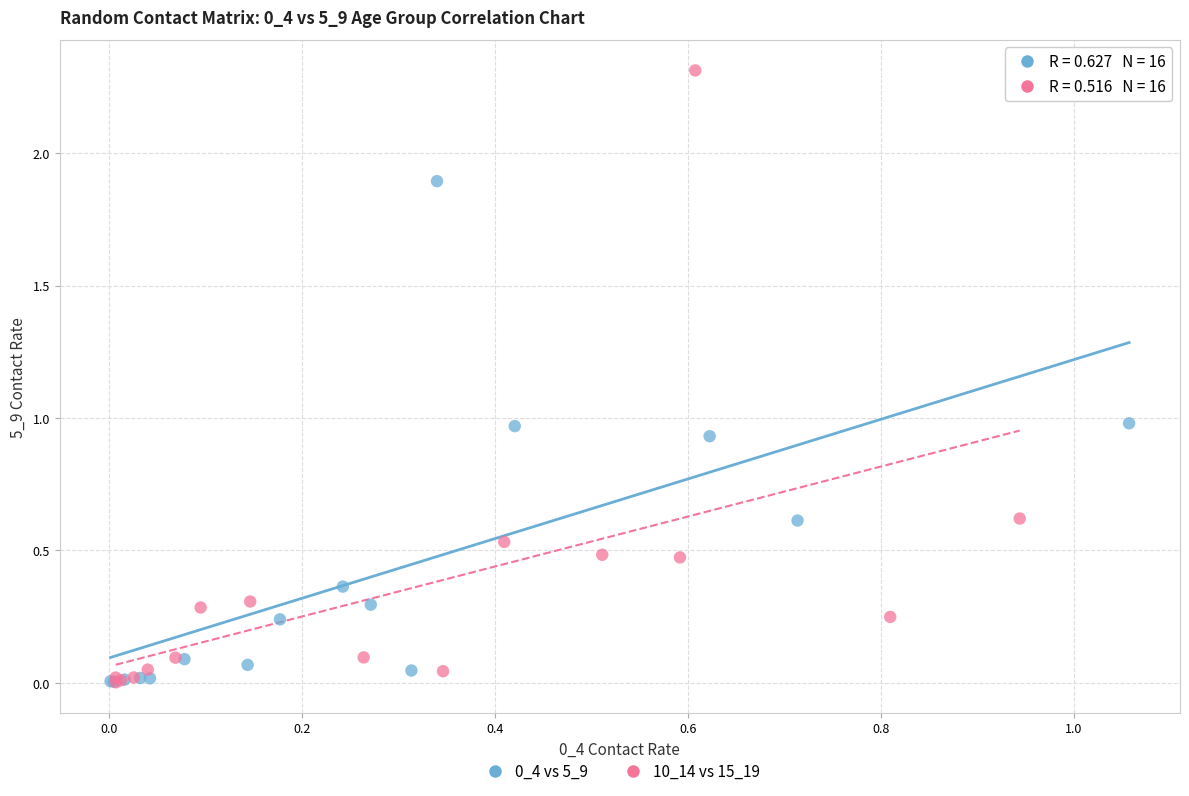

Which series has the largest Y range (max minus min)?

10_14 vs 15_19